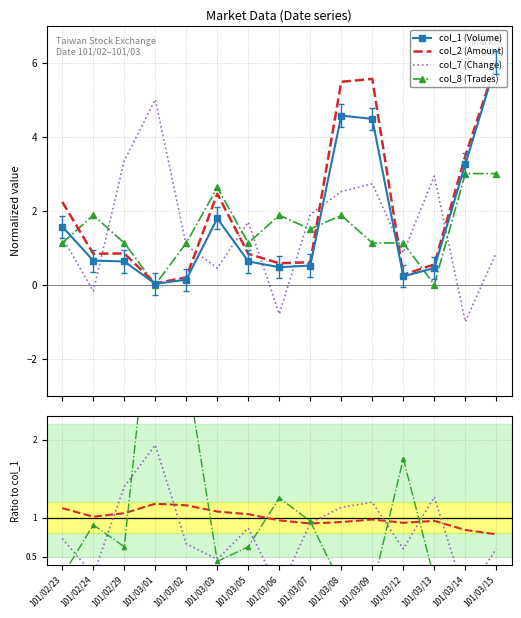

The value of col_1 (Volume) at 101/03/08 is 3.0. True or false?

False